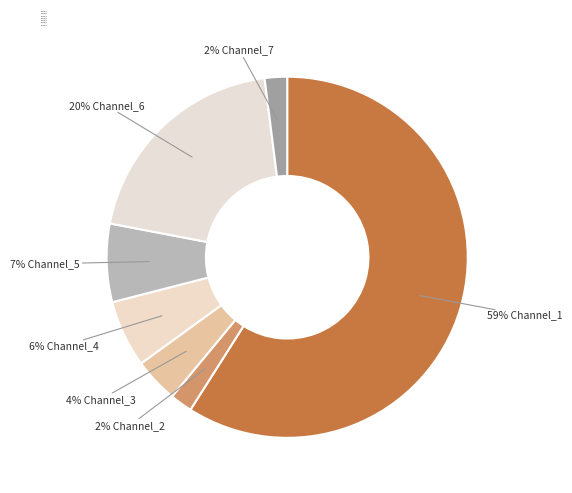

What is the change in value from Channel_1 to Channel_3?

-55